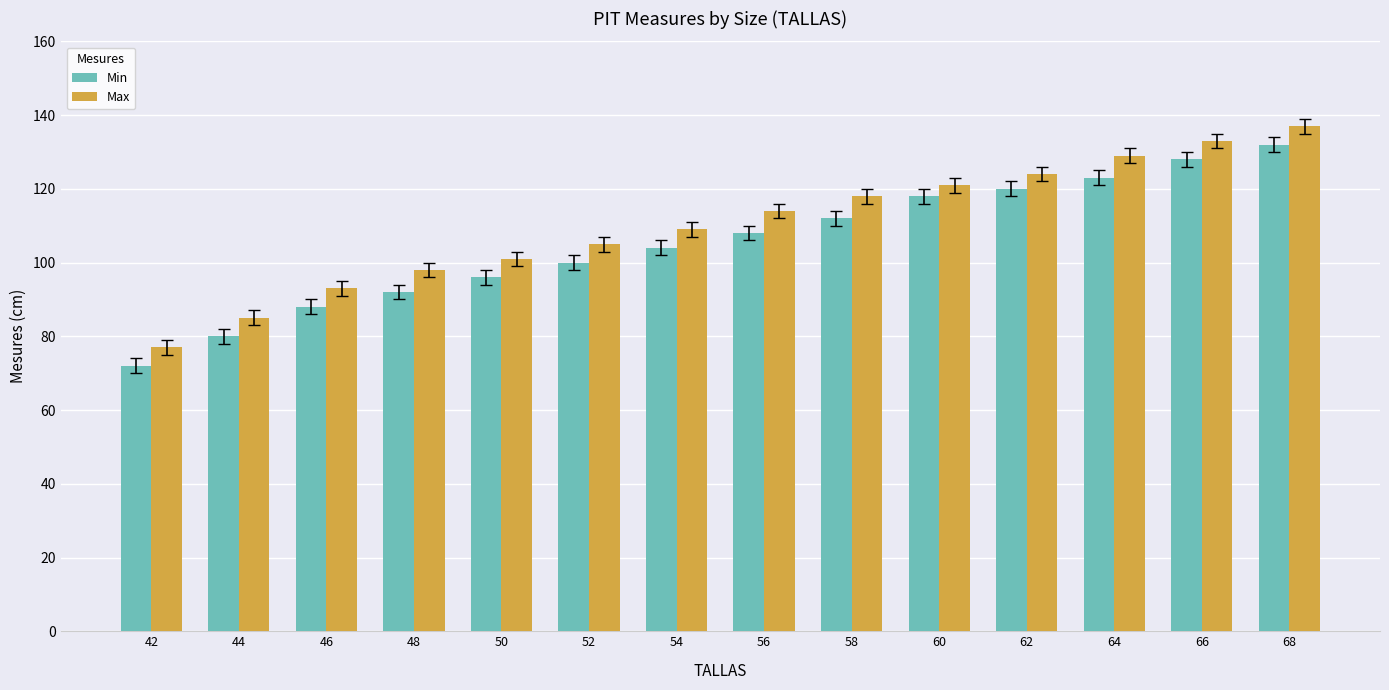

Which series has the largest total across all categories?

Max